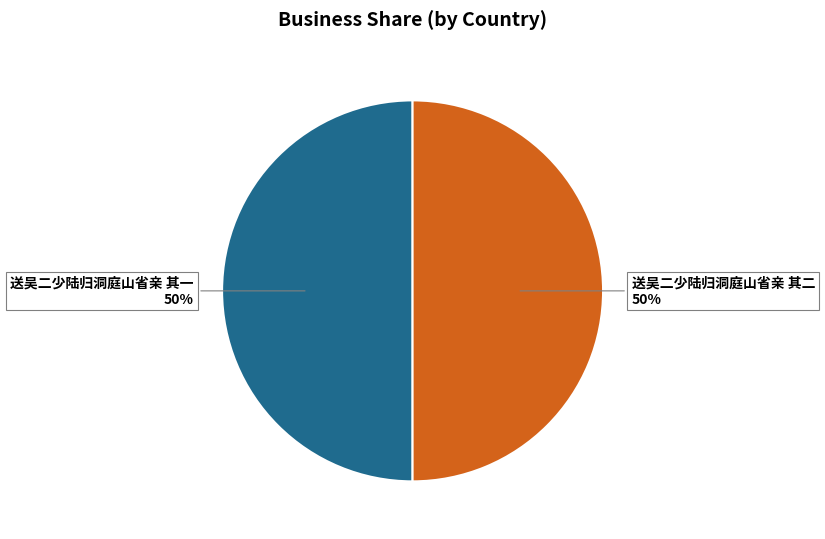

Approximately how many times larger is the value at 送吴二少陆归洞庭山省亲 其二 compared to 送吴二少陆归洞庭山省亲 其一?

1.0